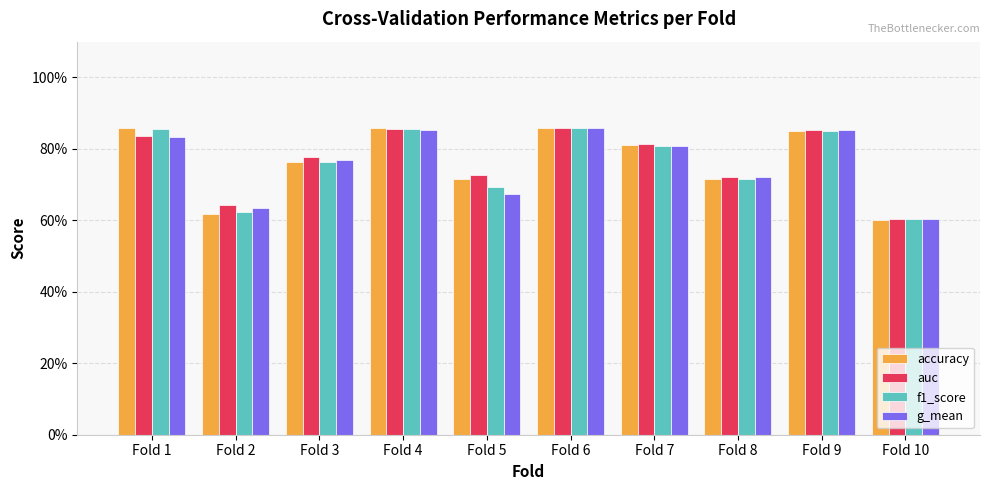

Which series has the largest total across all categories?

auc